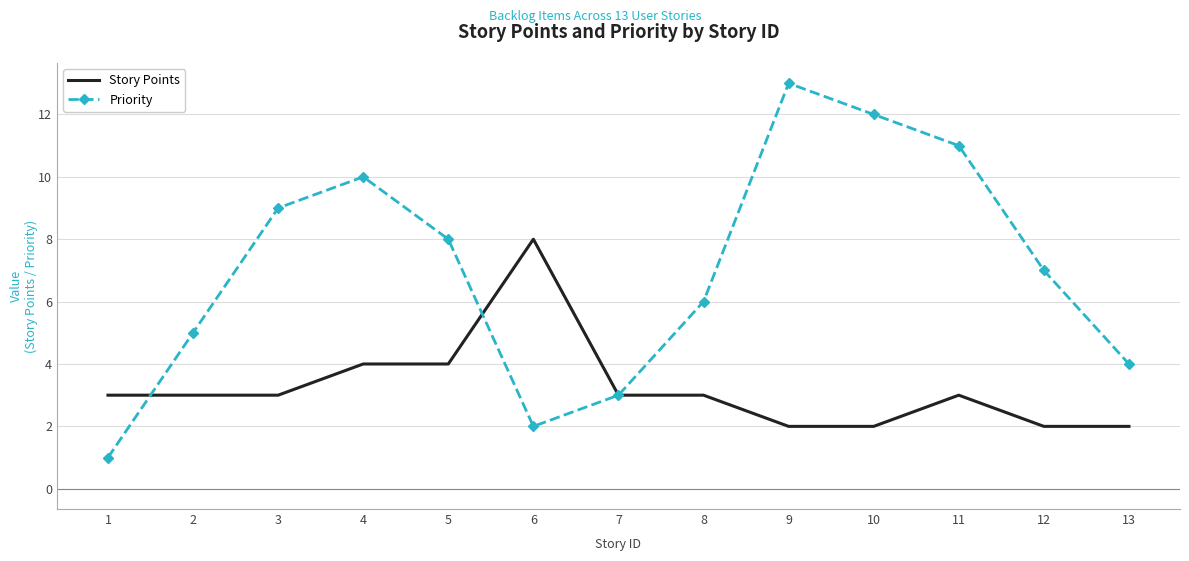

Which series has the largest range (max minus min)?

Priority